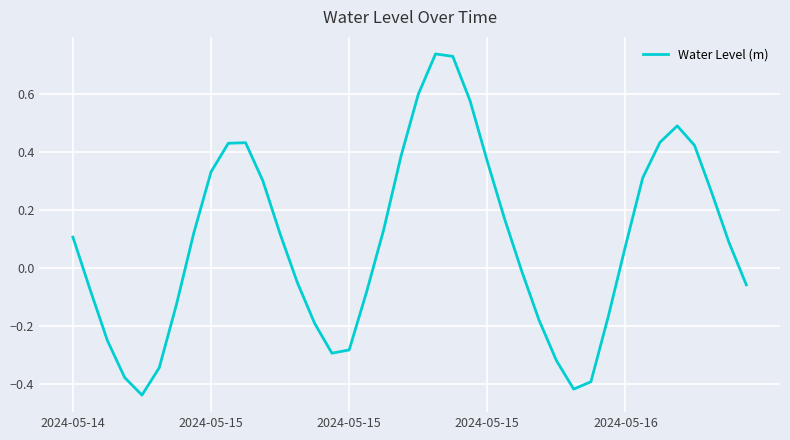

How many distinct data groups are displayed?

1